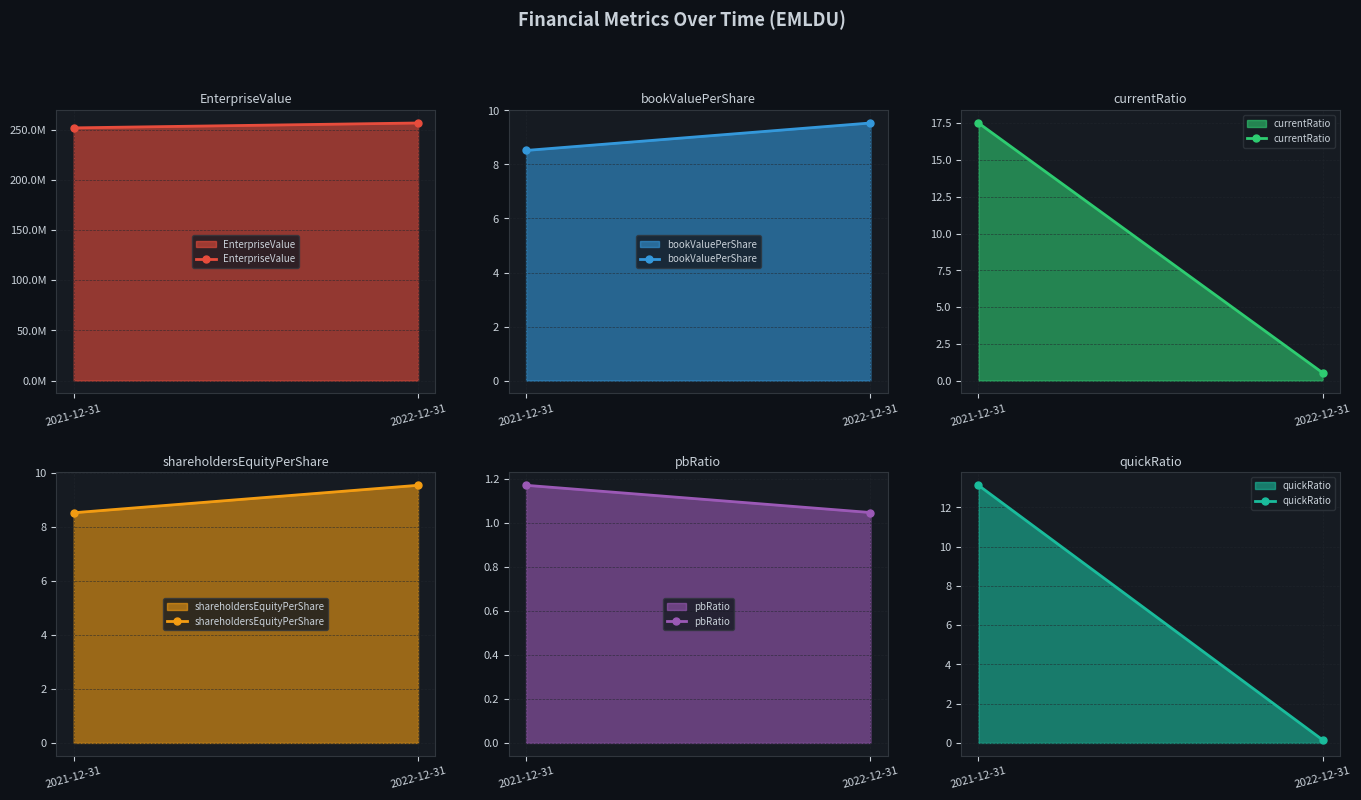

What is the total value across all series at 2022-12-31?

256733266.5